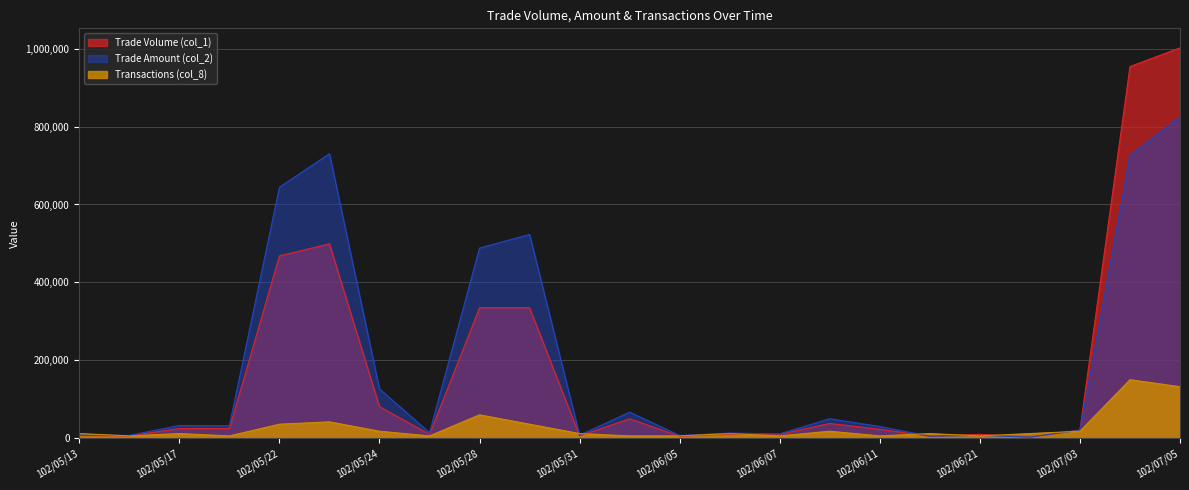

Reading left to right, extract all data points from this chart.

Trade Volume (col_1): 102/05/13=7000	102/05/14=6000	102/05/17=25000	102/05/20=25000	102/05/22=468000	102/05/23=499000	102/05/24=81000	102/05/27=10000	102/05/28=335000	102/05/29=335000	102/05/31=6000	102/06/03=50000	102/06/05=5000	102/06/06=10000	102/06/07=10000	102/06/10=38000	102/06/11=23000	102/06/14=5000	102/06/21=10000	102/07/02=3000	102/07/03=21000	102/07/04=954000	102/07/05=1002000
Trade Amount (col_2): 102/05/13=8450	102/05/14=7320	102/05/17=32750	102/05/20=32250	102/05/22=644300	102/05/23=730300	102/05/24=126430	102/05/27=14300	102/05/28=488180	102/05/29=523000	102/05/31=7900	102/06/03=67000	102/06/05=7000	102/06/06=13200	102/06/07=11400	102/06/10=50070	102/06/11=30130	102/06/14=5350	102/06/21=7000	102/07/02=3060	102/07/03=20350	102/07/04=726220	102/07/05=825420
Transactions (col_8): 102/05/13=12024	102/05/14=6012	102/05/17=12024	102/05/20=6012	102/05/22=36072	102/05/23=42084	102/05/24=18036	102/05/27=6012	102/05/28=60120	102/05/29=36072	102/05/31=12024	102/06/03=6012	102/06/05=6012	102/06/06=12024	102/06/07=6012	102/06/10=18036	102/06/11=6012	102/06/14=12024	102/06/21=6012	102/07/02=12024	102/07/03=18036	102/07/04=150300	102/07/05=132264